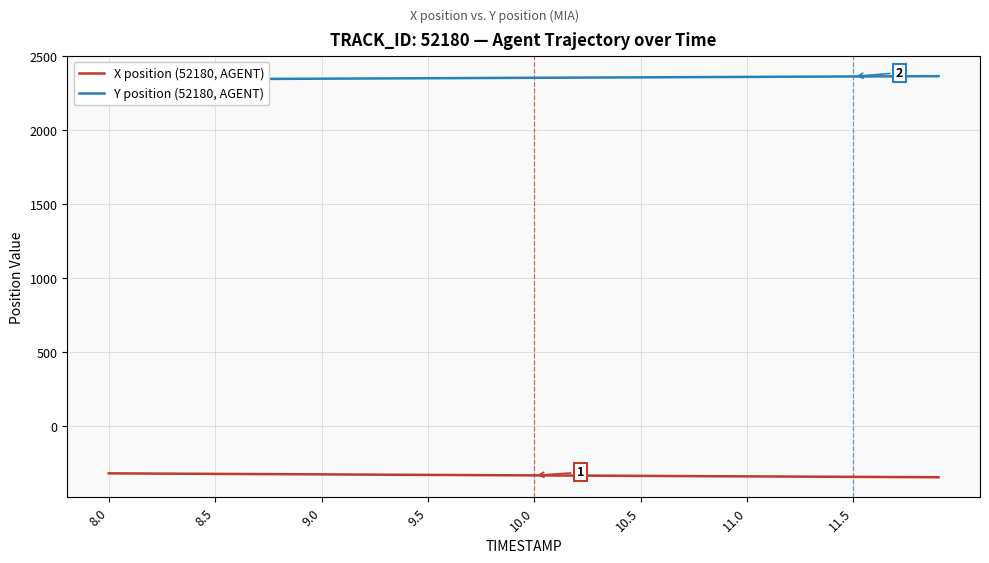

List the series in order of their peak value, highest first.

Y position (52180, AGENT), X position (52180, AGENT)